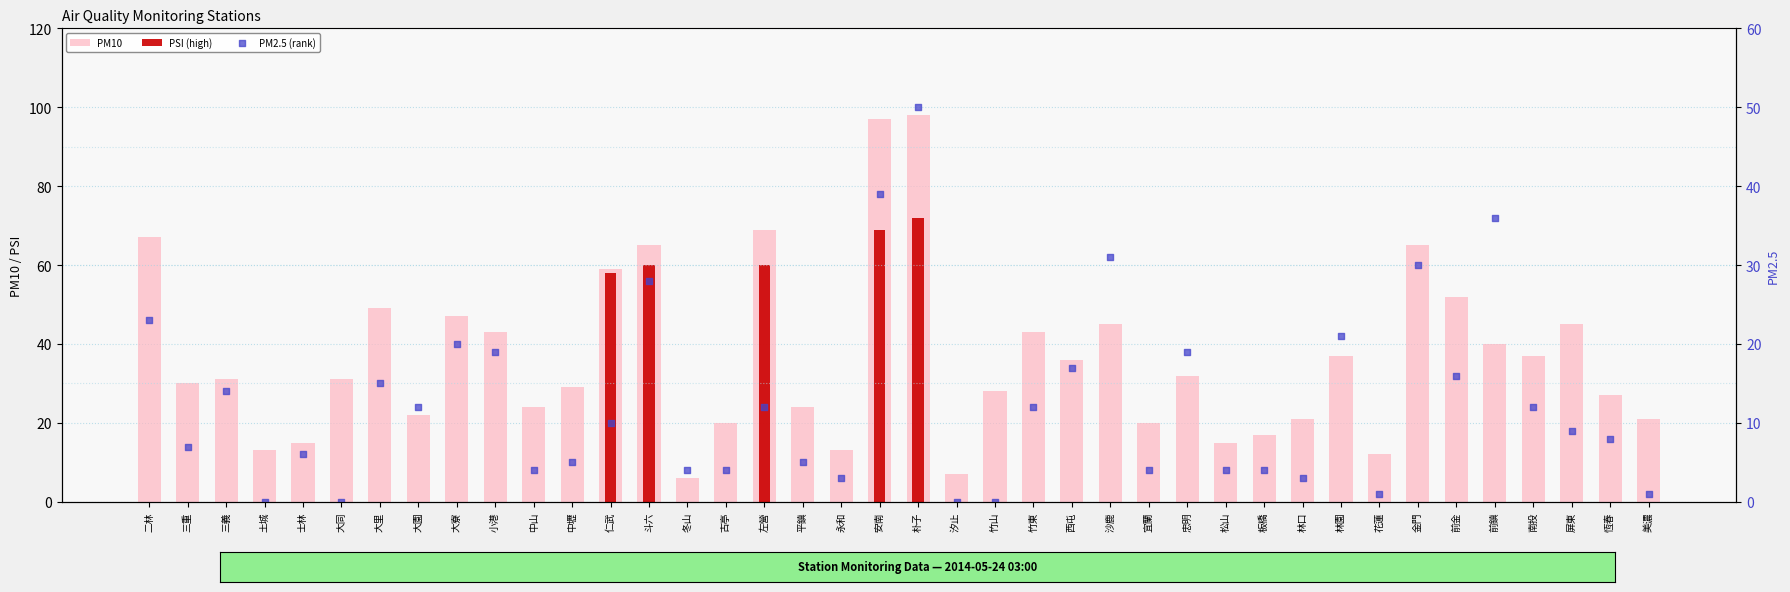

Is the value of PM2.5 (rank) at 大同 greater than the value of PM10 at 竹東?

No